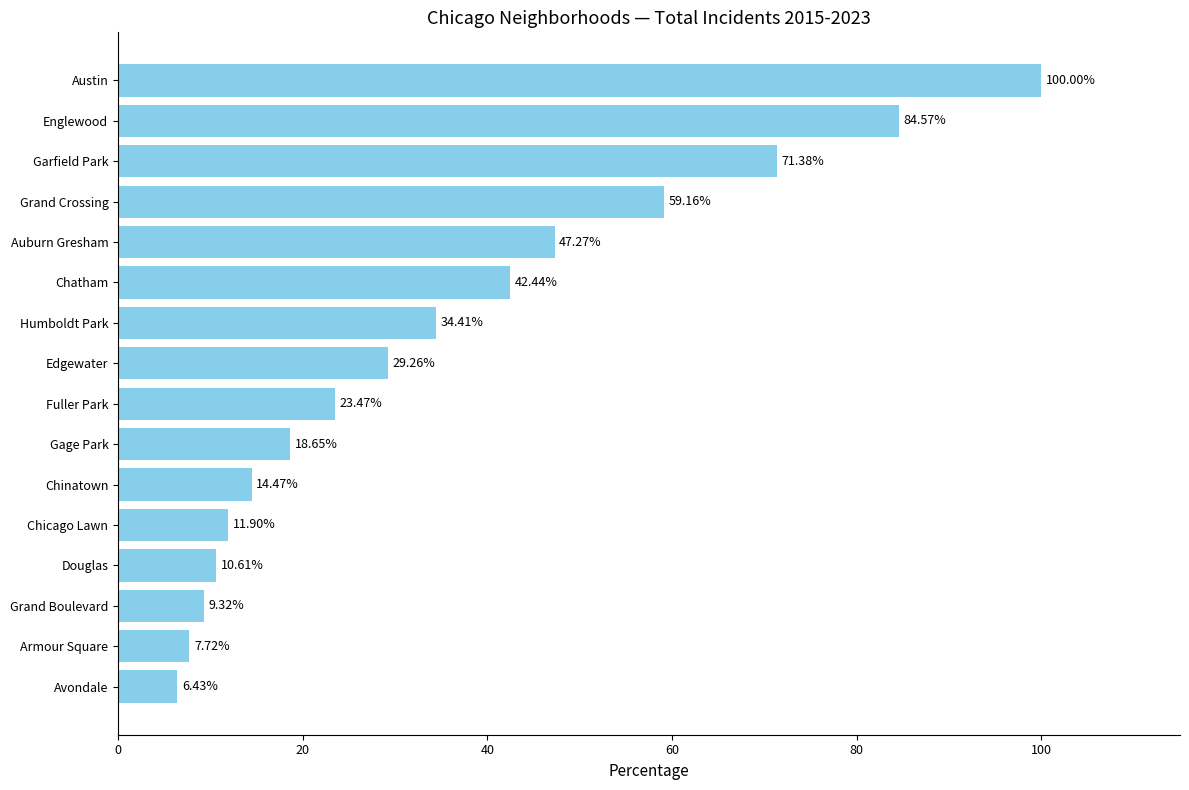

Does the chart contain any negative values?

No